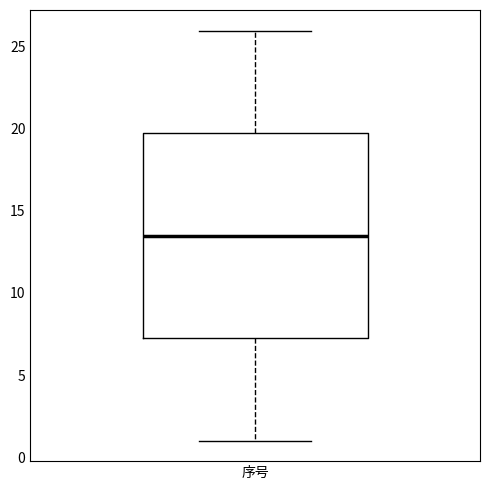

Where does the upper whisker of the box for 序号 end on the y-axis? The values are not printed on the chart, so give them approximately, as read against the axis.

26.0